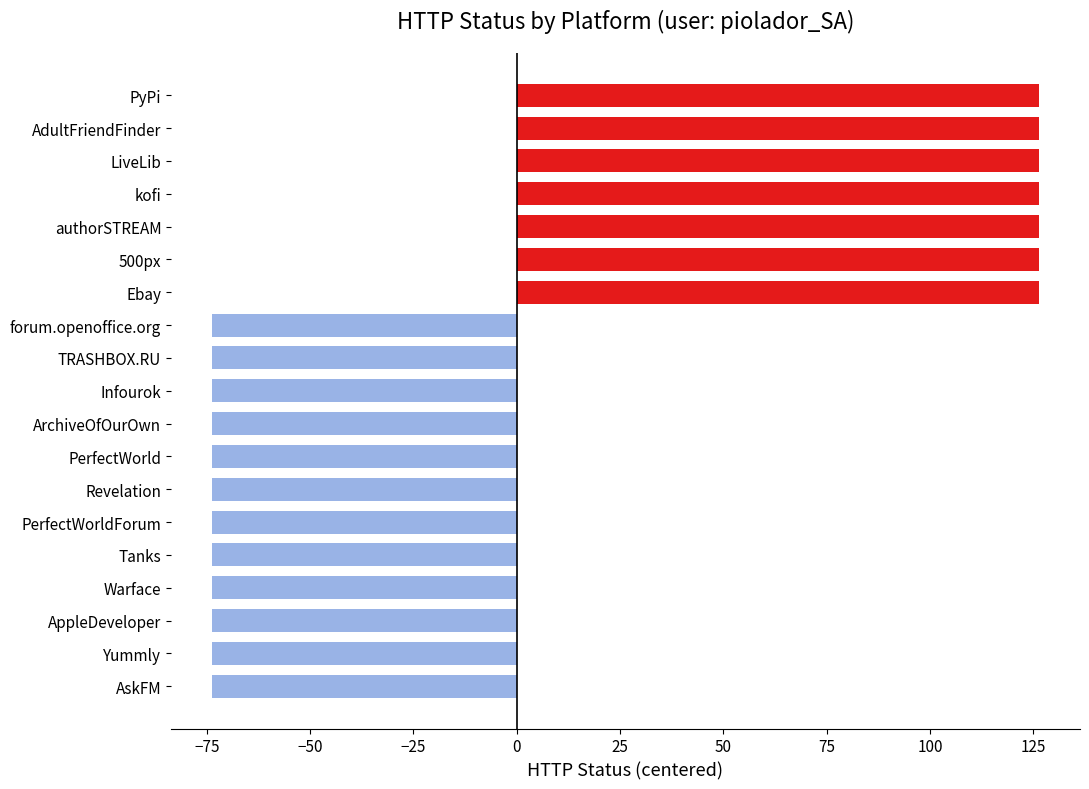

Reading bottom to top, what are all the values shown in this chart?

AskFM=-73.7	Yummly=-73.7	AppleDeveloper=-73.7	Warface=-73.7	Tanks=-73.7	PerfectWorldForum=-73.7	Revelation=-73.7	PerfectWorld=-73.7	ArchiveOfOurOwn=-73.7	Infourok=-73.7	TRASHBOX.RU=-73.7	forum.openoffice.org=-73.7	Ebay=126.3	500px=126.3	authorSTREAM=126.3	kofi=126.3	LiveLib=126.3	AdultFriendFinder=126.3	PyPi=126.3